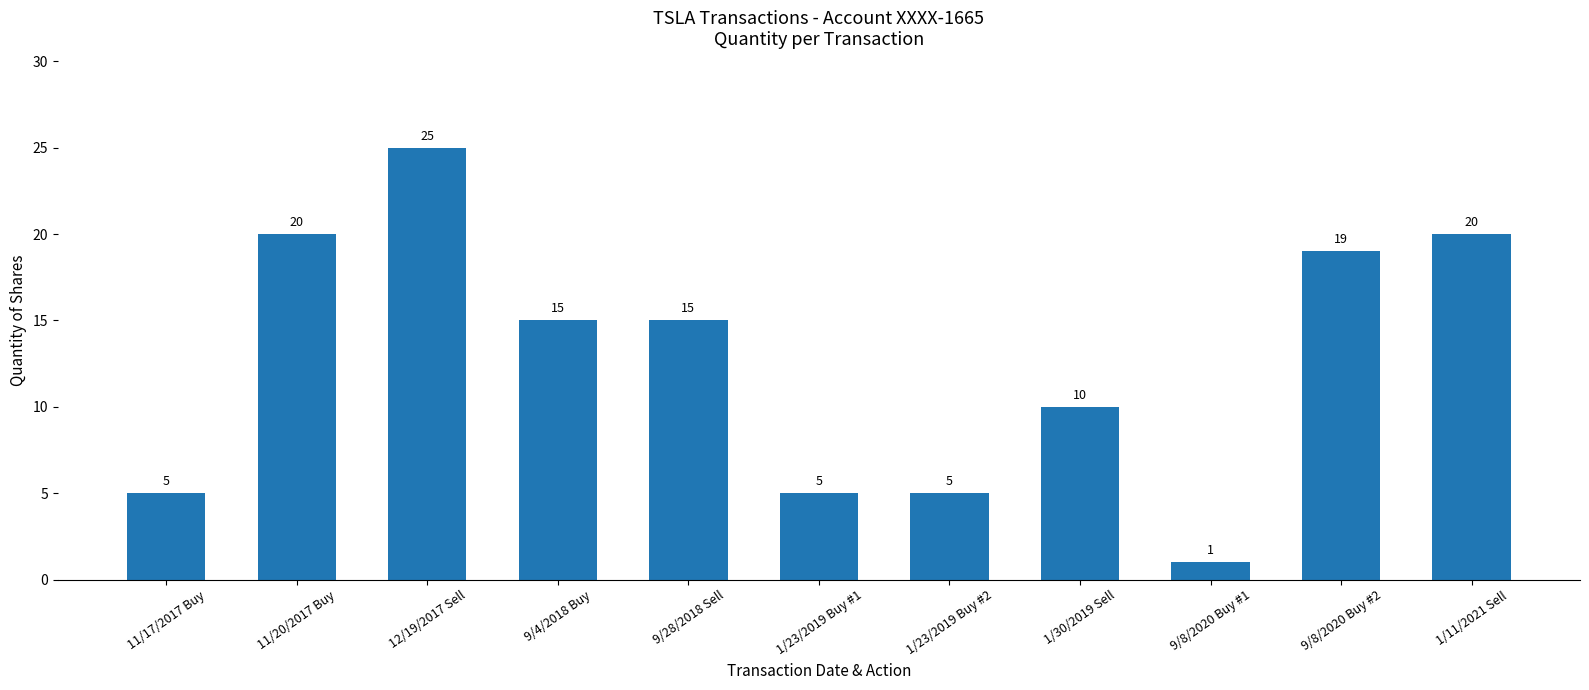

What is the difference between the values at 12/19/2017 Sell and 9/4/2018 Buy?

10